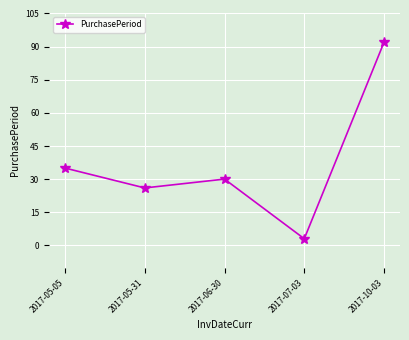

Does the chart have visible grid lines?

Yes